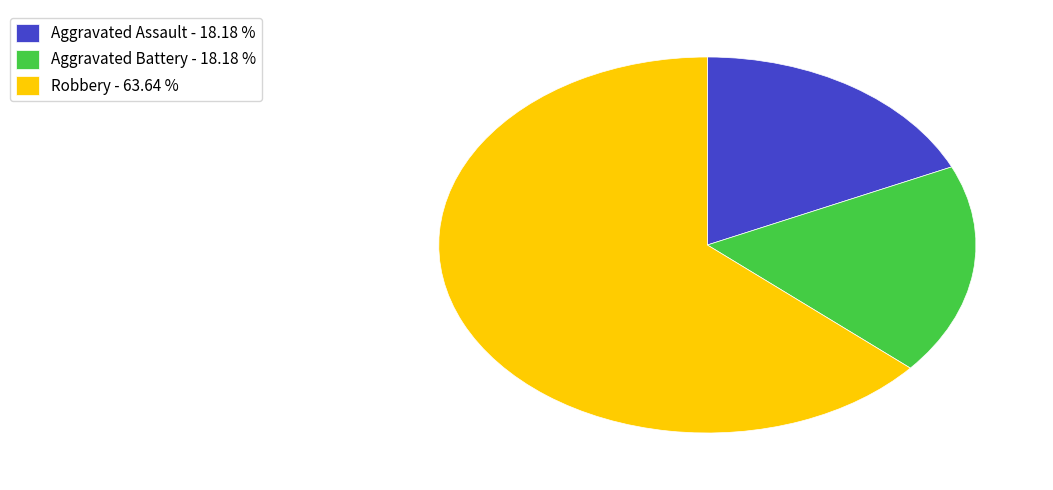

How many segments does this pie chart have?

3